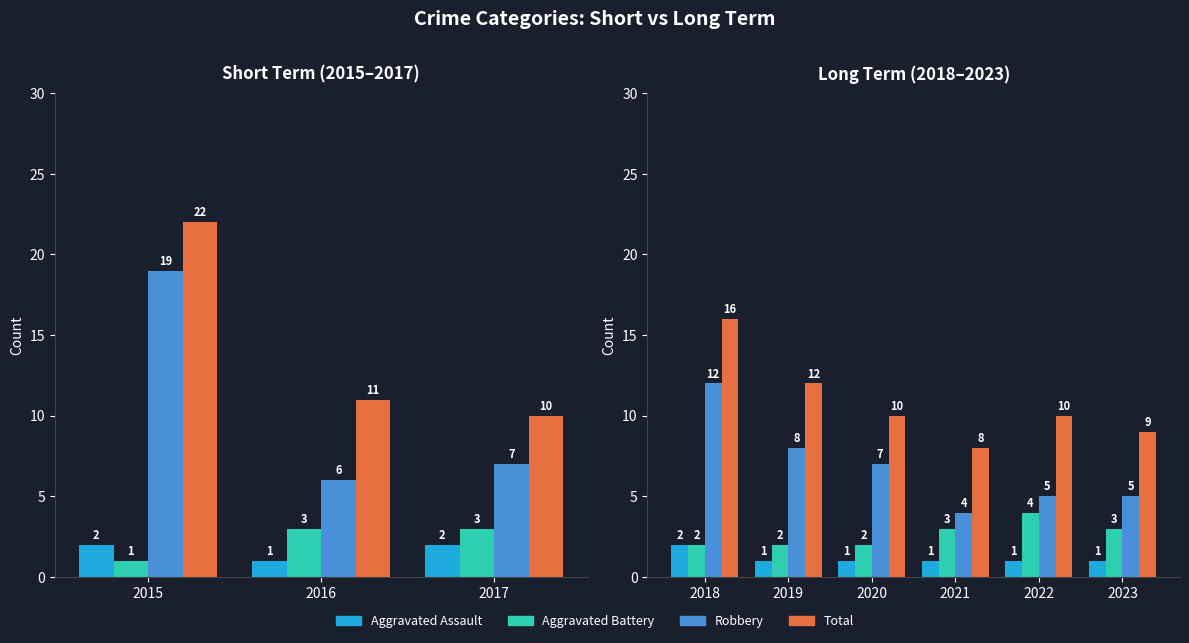

The value of Aggravated Assault at 2019 is 2. True or false?

False